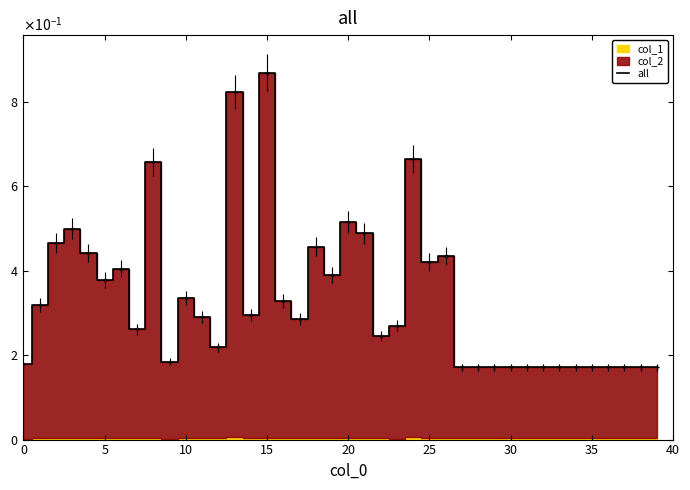

Does the chart have visible grid lines?

No